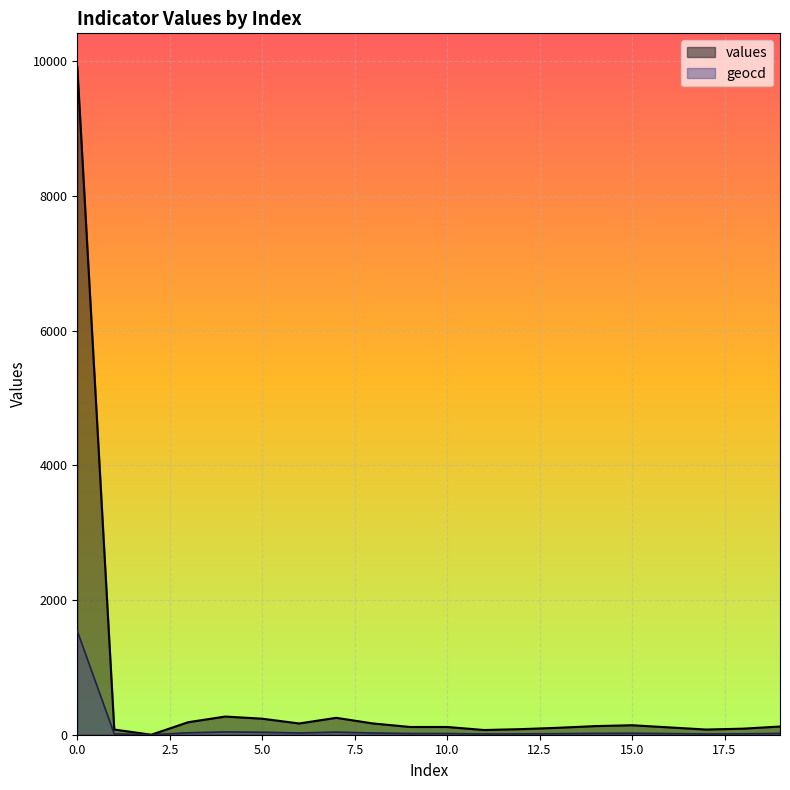

What are all the series names shown in the legend?

values, geocd